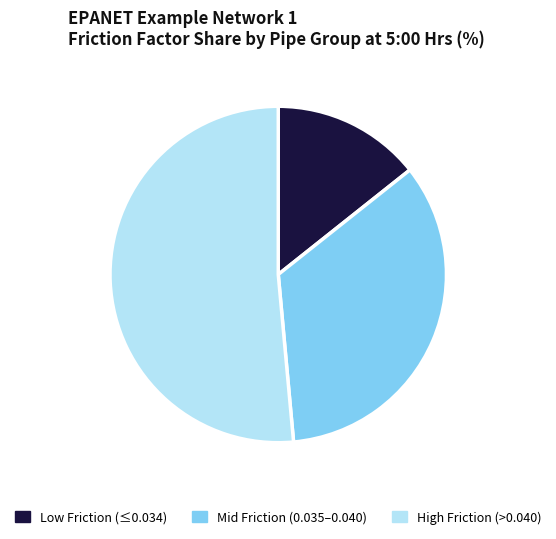

Which has a higher value, Mid Friction (0.035–0.040) or Low Friction (≤0.034)?

Mid Friction (0.035–0.040)